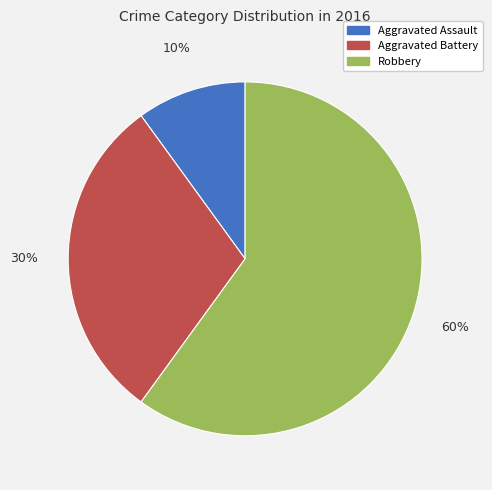

Which has a higher value, Aggravated Battery or Robbery?

Robbery